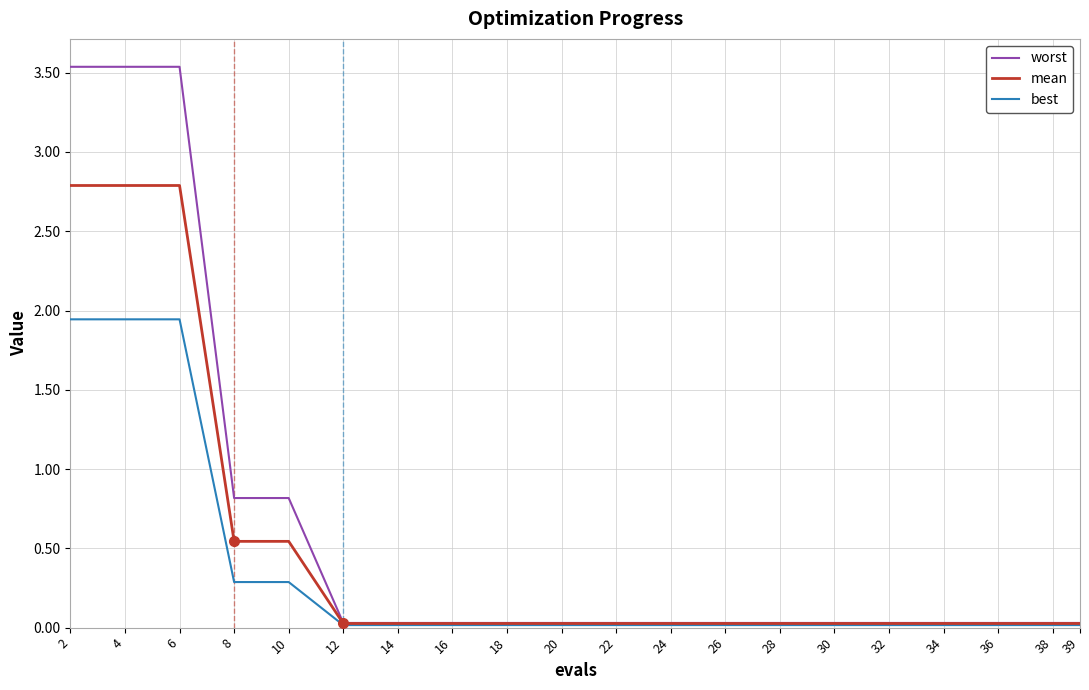

The mean series shows 0.0 at 28. True or false?

True